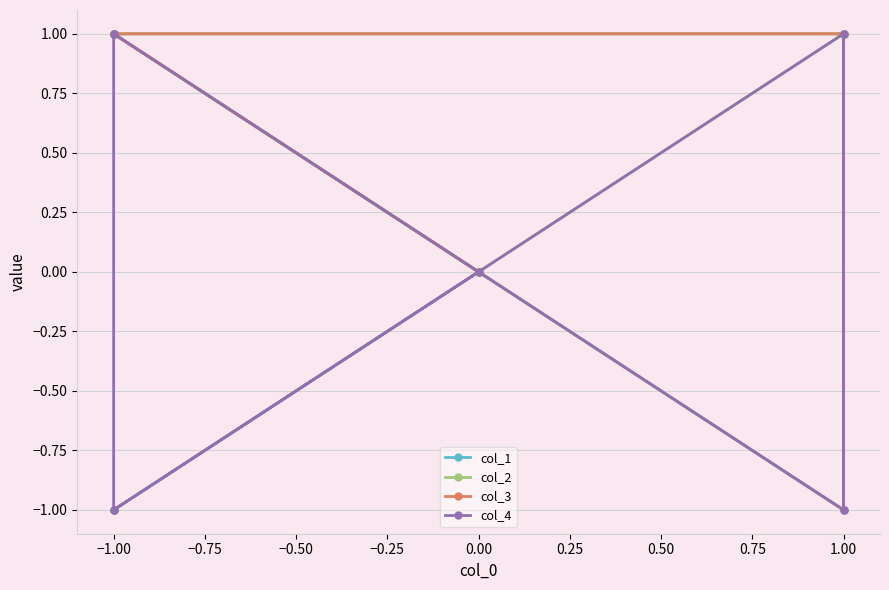

What is the difference between the highest and lowest values at −1.00?

2